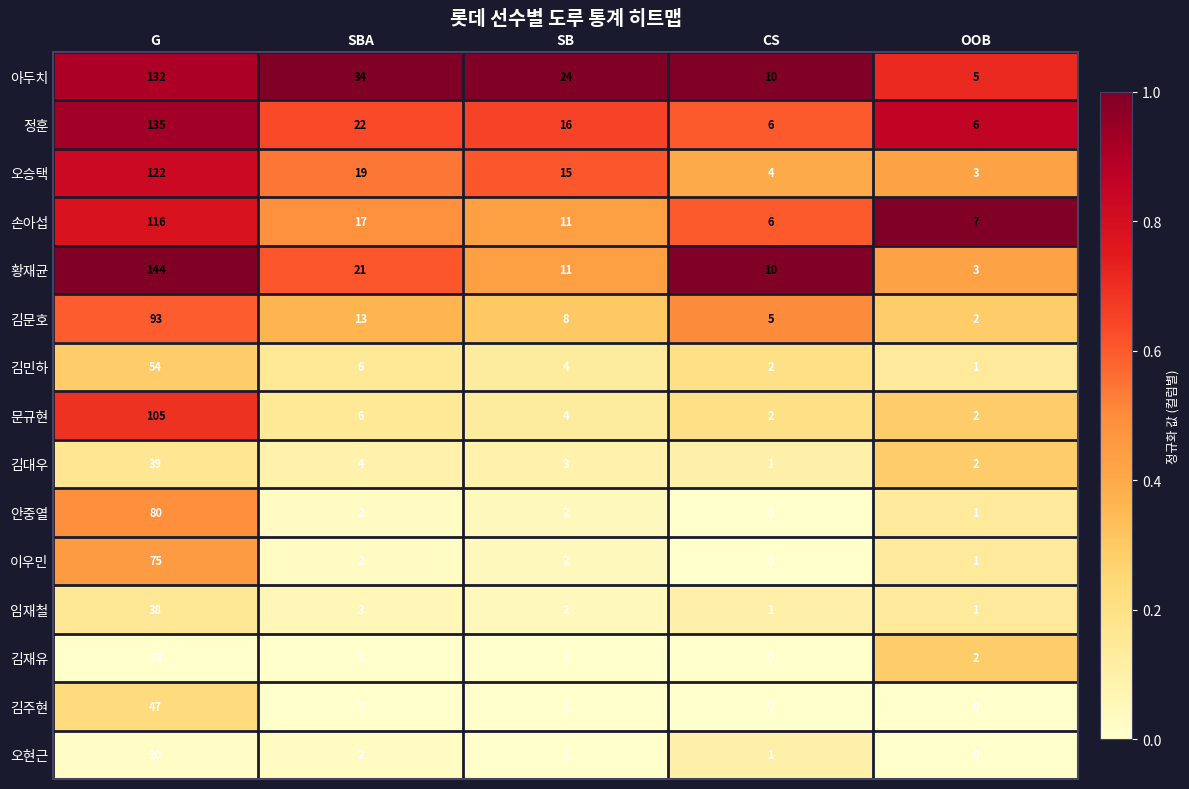

At which label is 김재유 closest to 9?

OOB